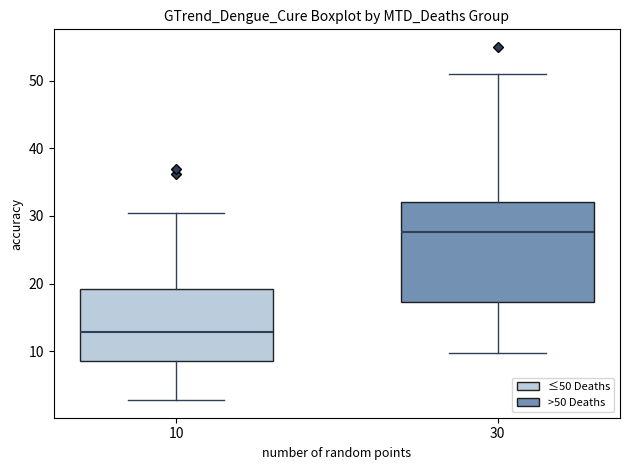

Where is the upper edge of the box at x = 10 on the y-axis? The values are not printed on the chart, so give them approximately, as read against the axis.

19